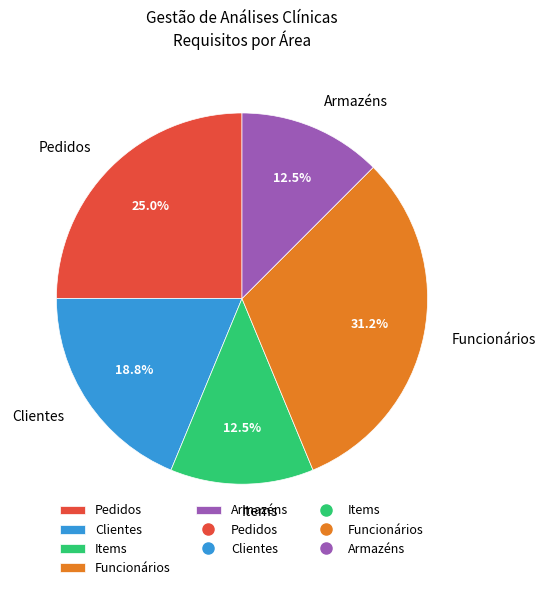

Which category has the biggest portion of the pie?

Funcionários